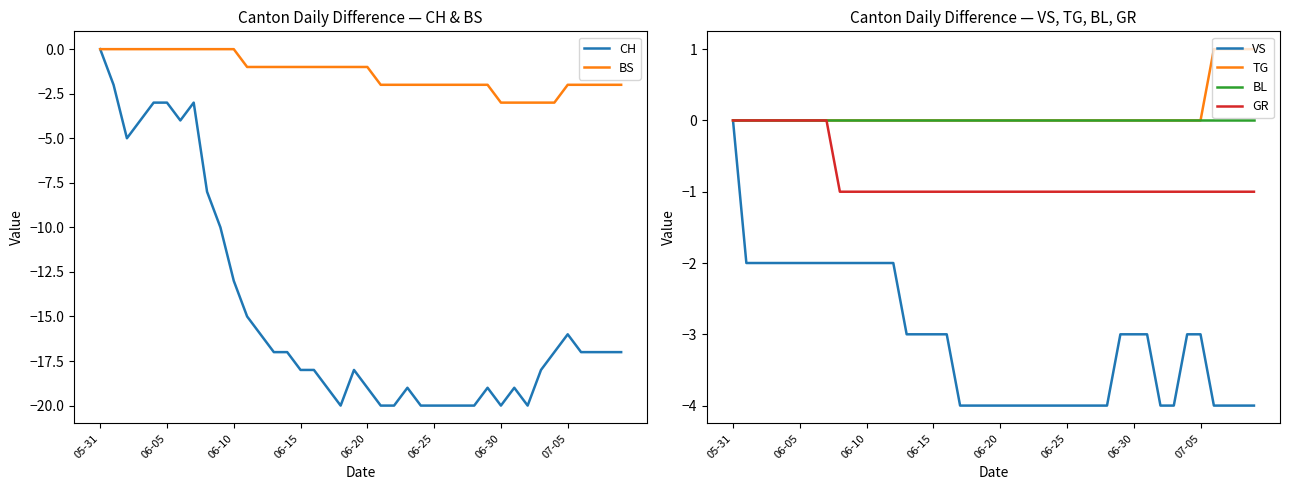

Does the chart display data point markers on the line(s)?

No